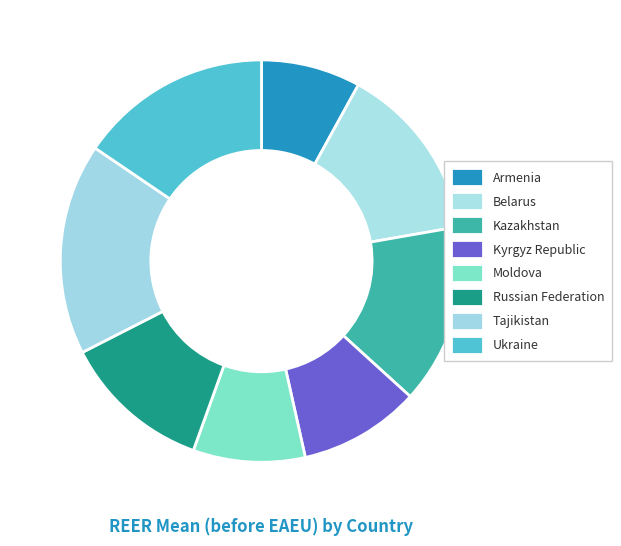

Count the number of slices in the pie.

8